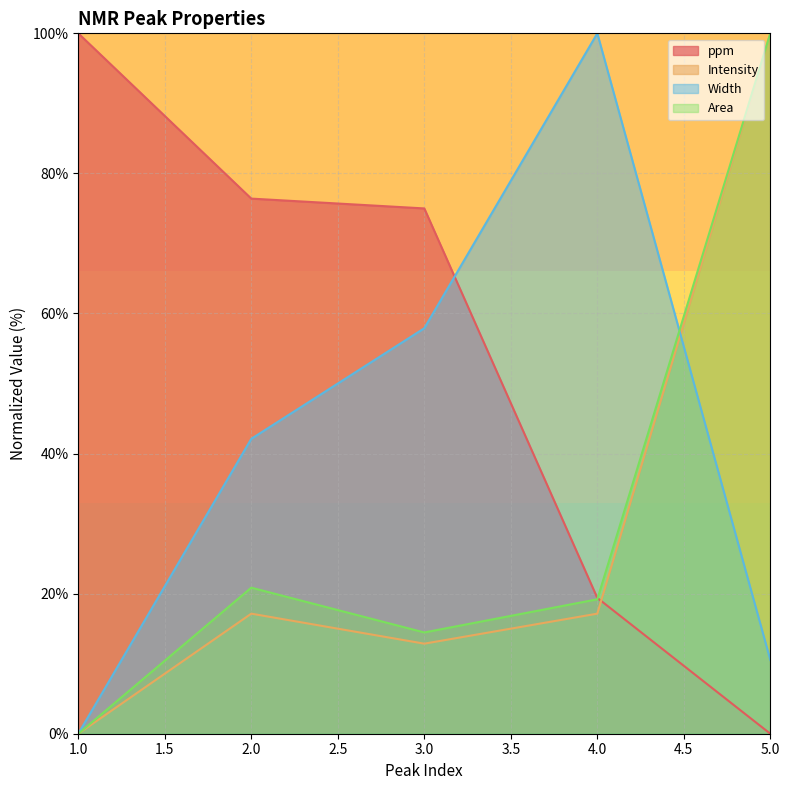

True or false: Area and ppm intersect in this chart.

True